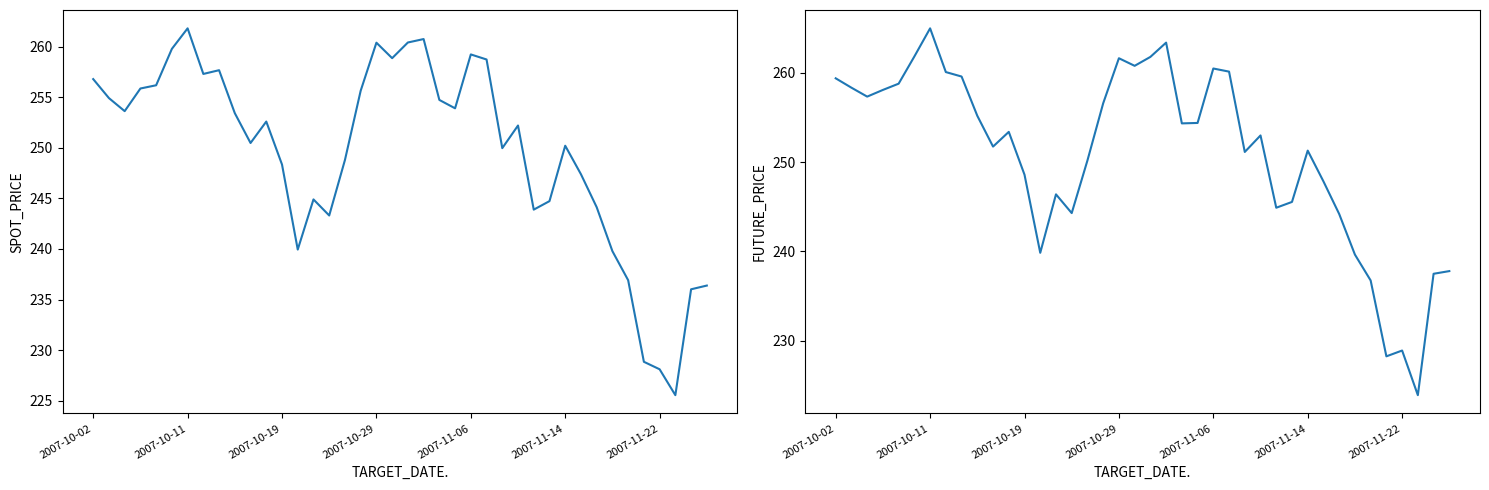

Count the number of data series in this chart.

2